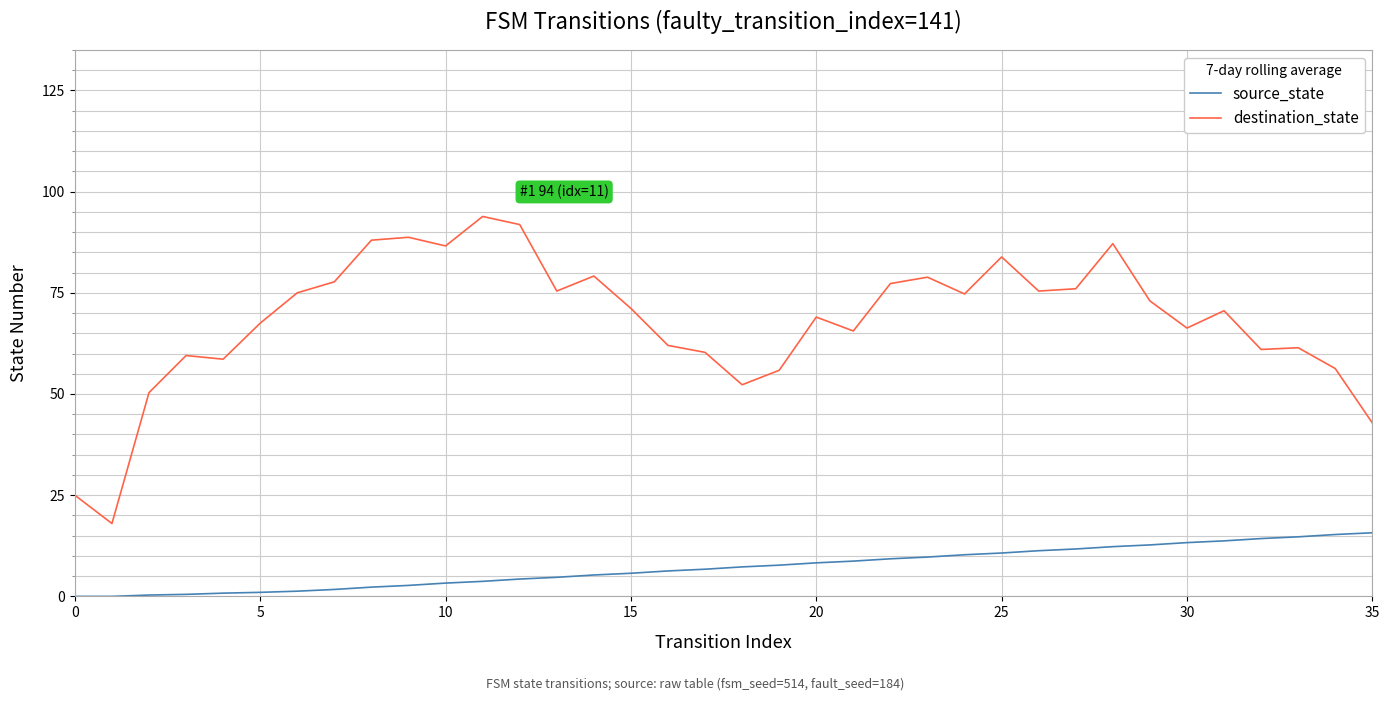

What is the difference between the maximum and minimum values in the source_state series?

15.7